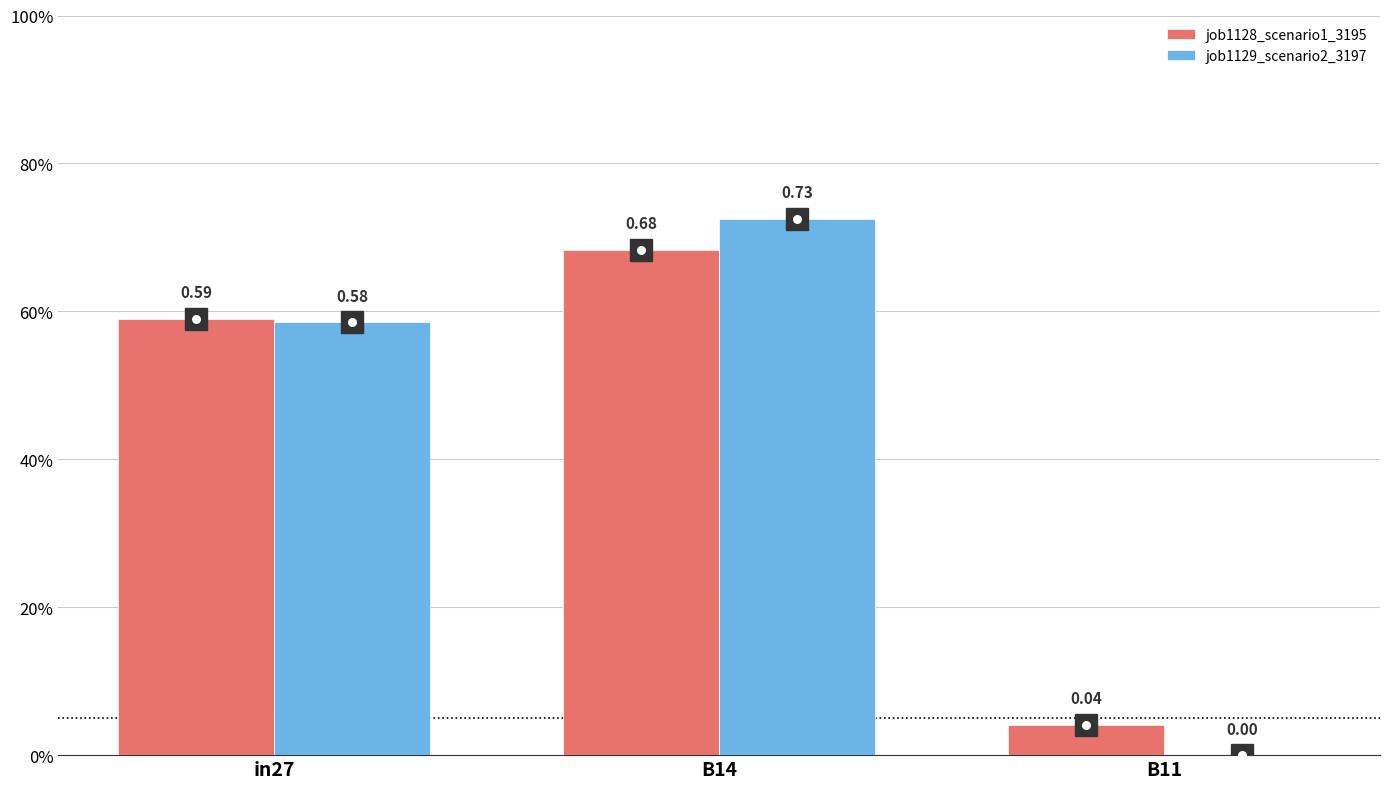

Rank the series at B11 from lowest to highest value.

job1129_scenario2_3197, job1128_scenario1_3195